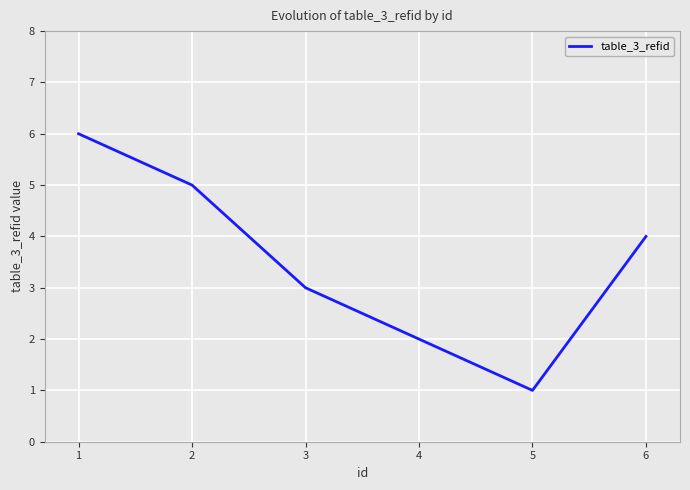

Reading left to right, list all the values displayed in this chart.

6	5	3	2	1	4